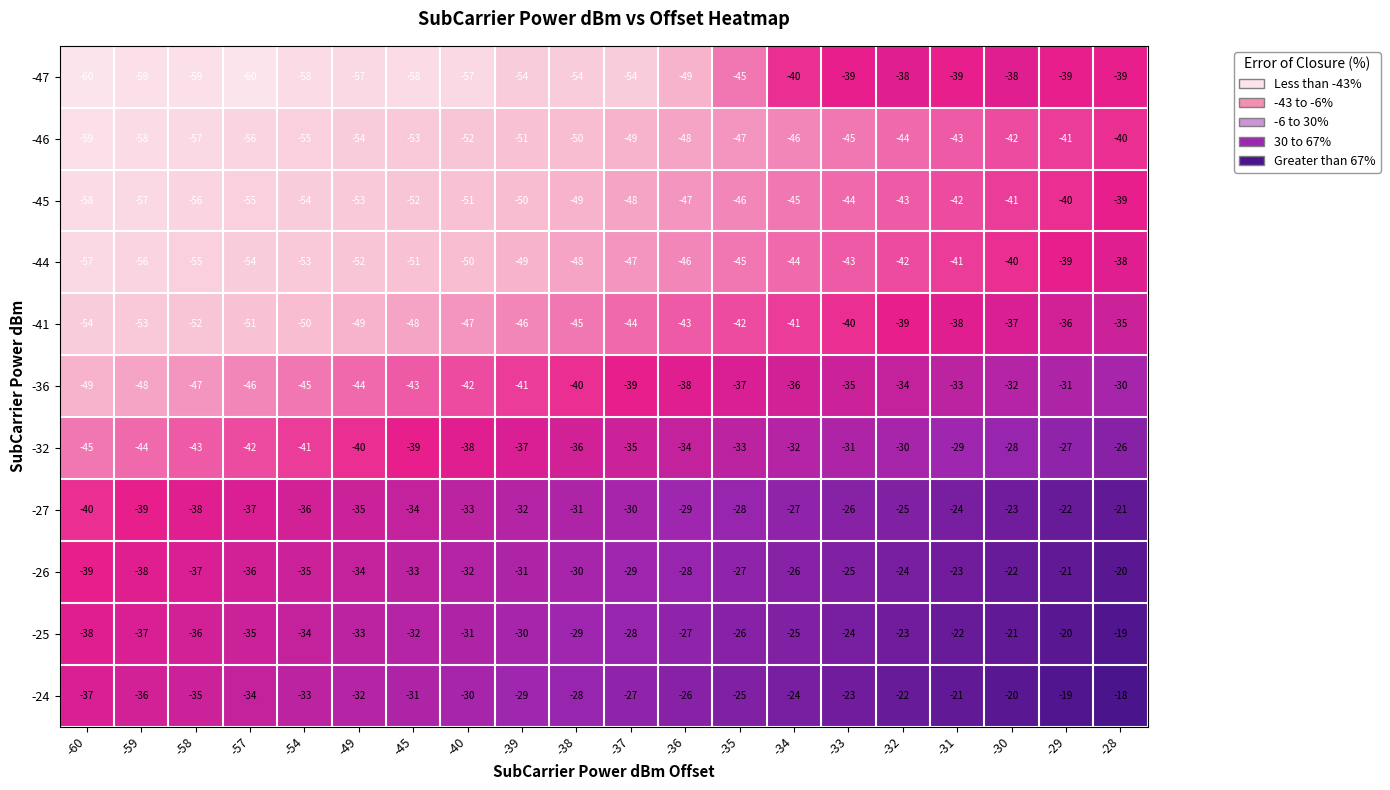

The value of -36 at -33 is -35. True or false?

True